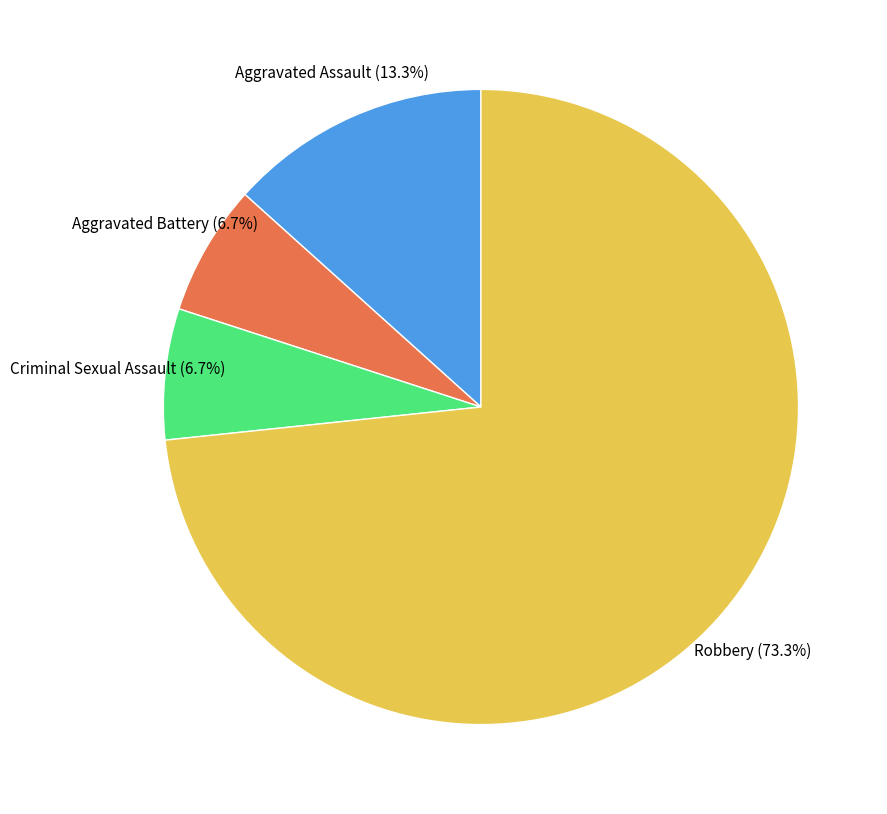

Is there any slice that represents more than half of the pie?

Yes